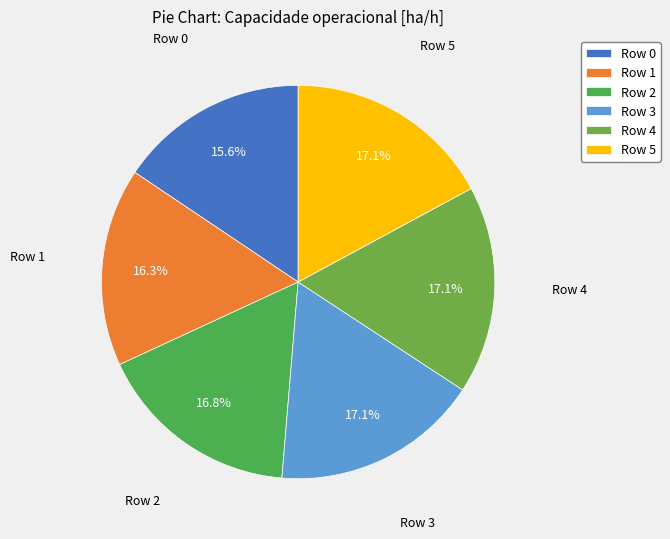

To the nearest percent, what portion does Row 5 represent?

17%